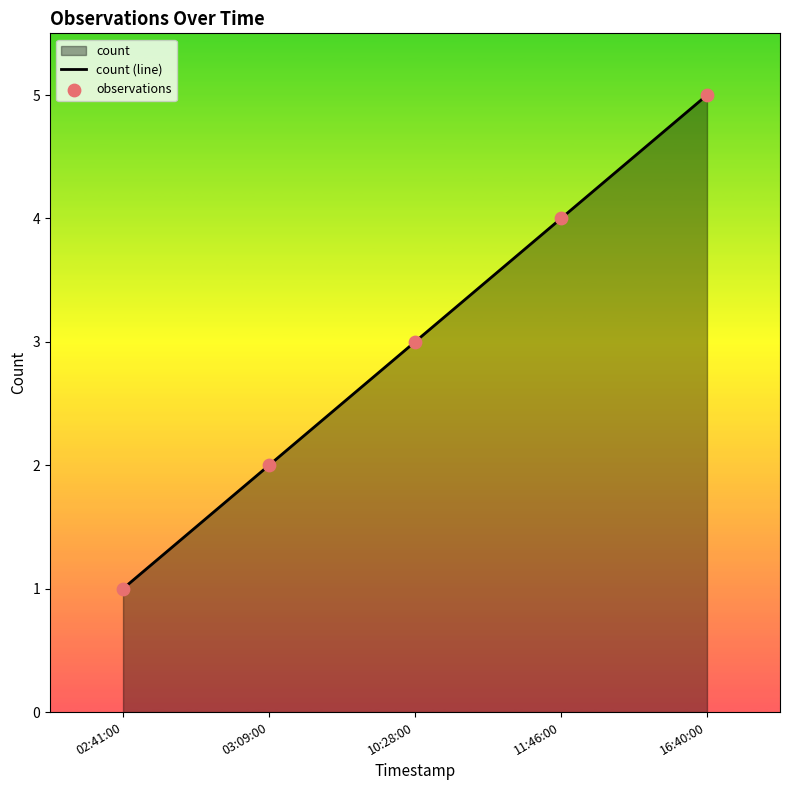

Which series contains the highest Y value?

count (line)